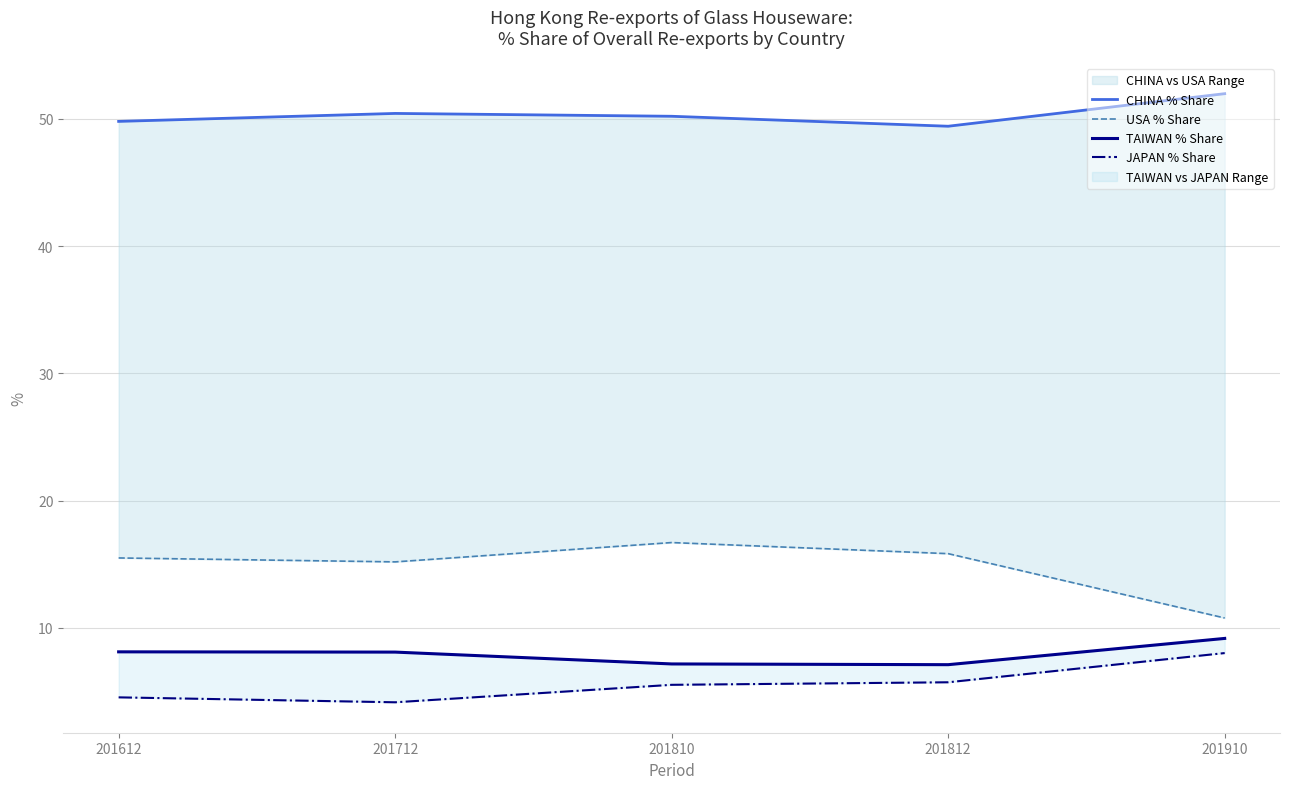

How many lines are shown in the chart?

4